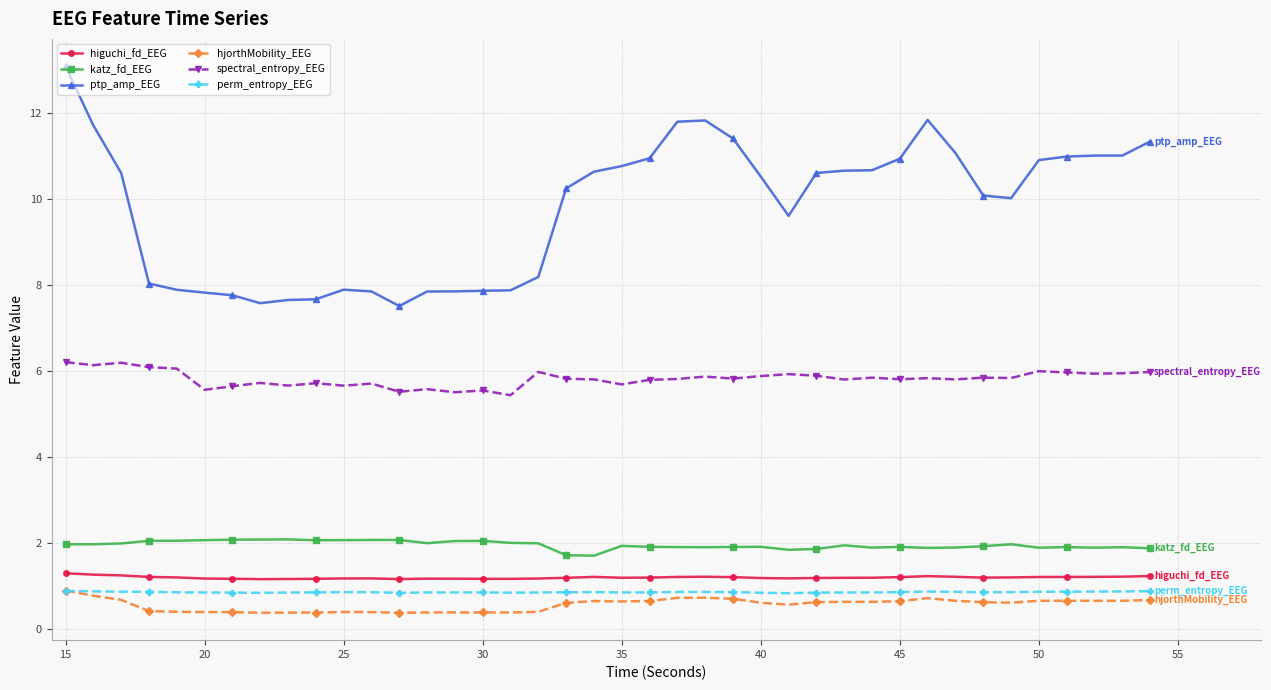

Which series has the largest range (max minus min)?

ptp_amp_EEG